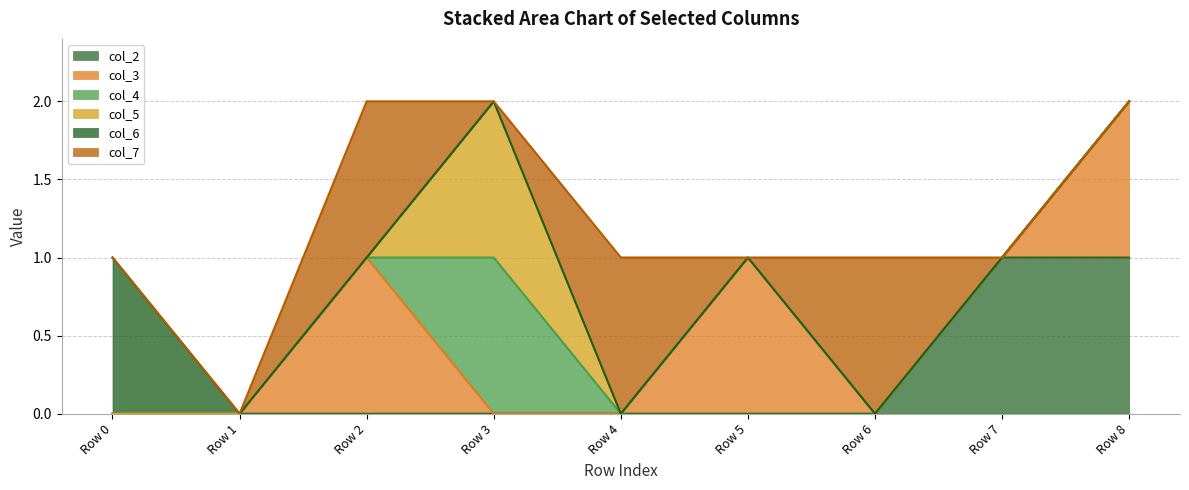

Does the chart display data point markers on the line(s)?

No